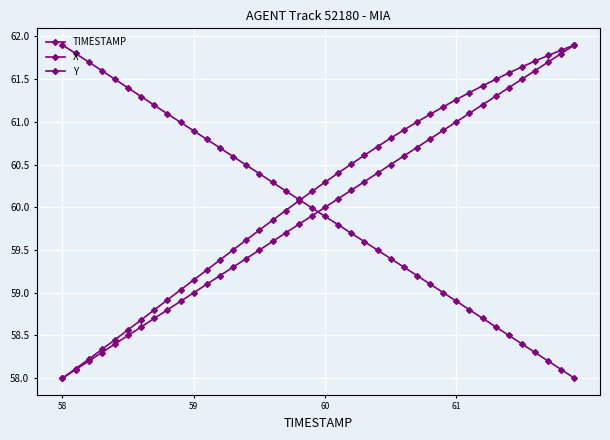

At how many categories does at least one series exceed 61?

21